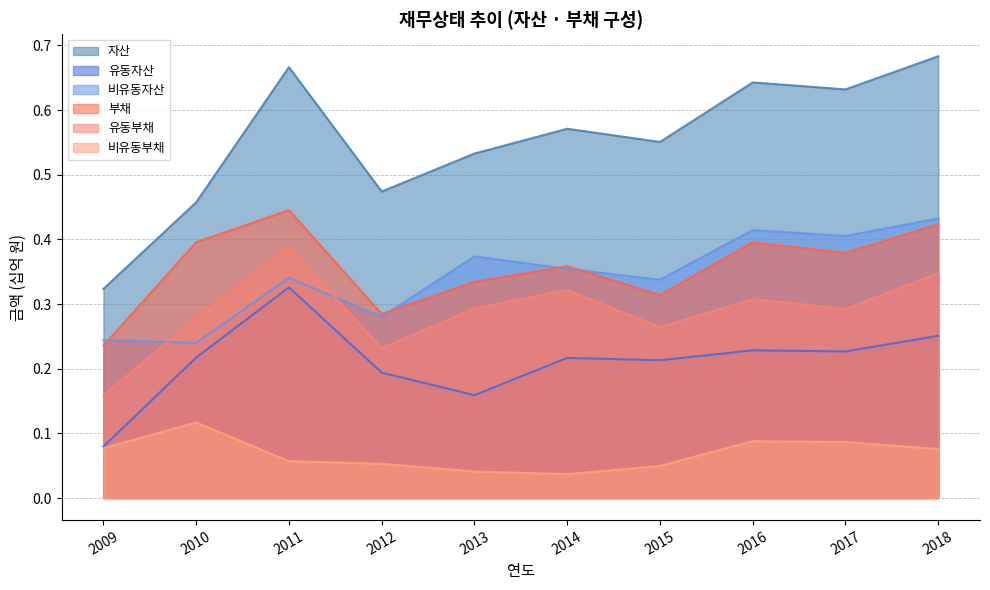

Count the 비유동자산 values in the range 0 to 1.

10